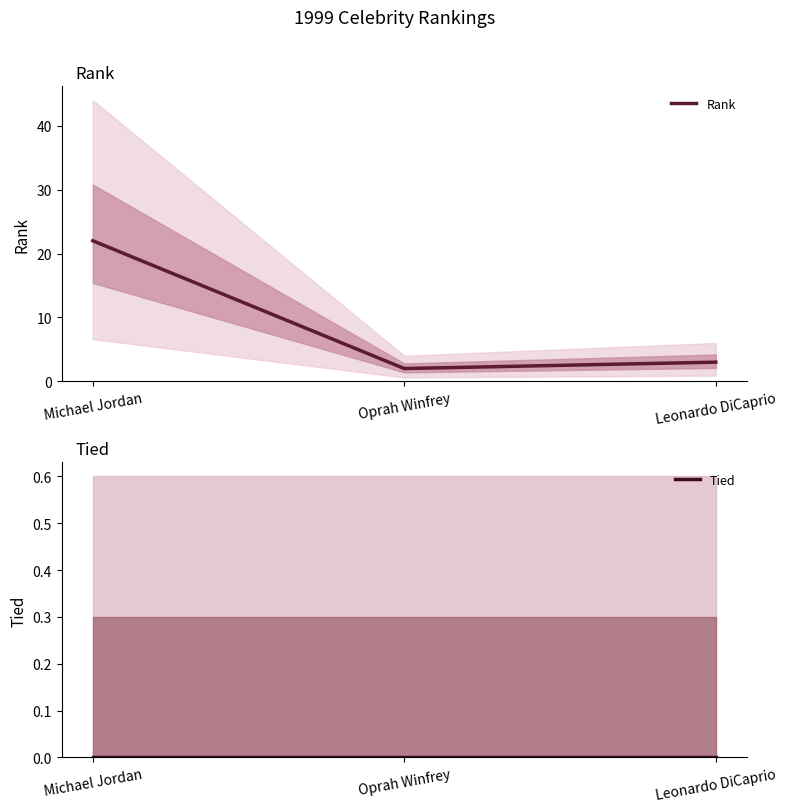

At which label does Rank reach its minimum?

Oprah Winfrey